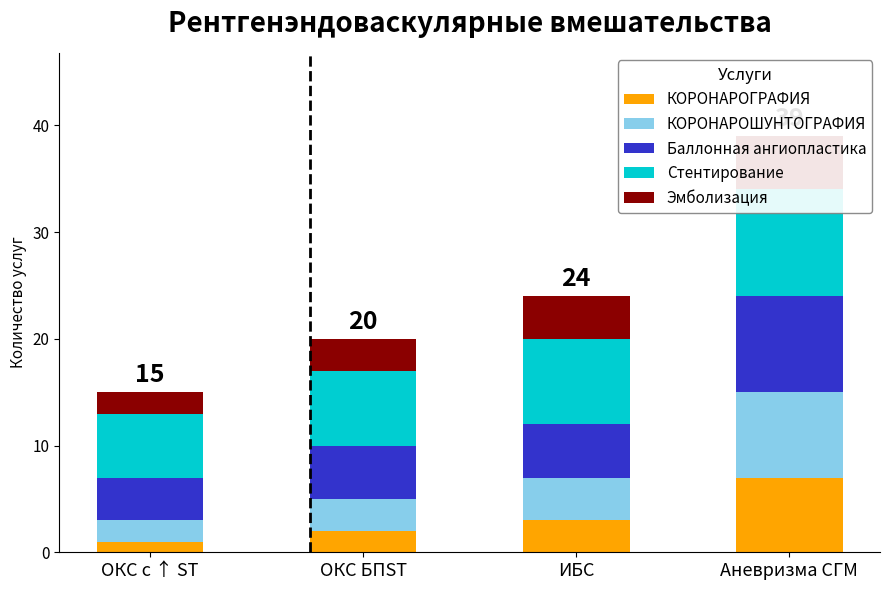

True or false: Баллонная ангиопластика has a value of 5 at ИБС.

True